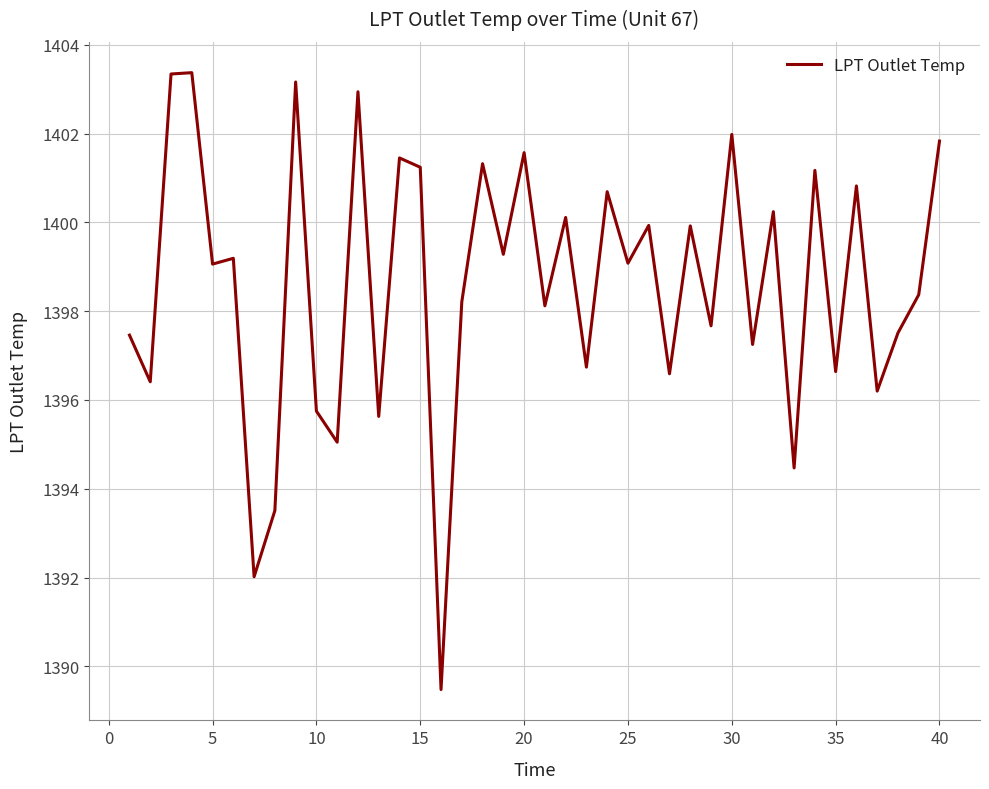

What is the greatest value displayed?

1403.4